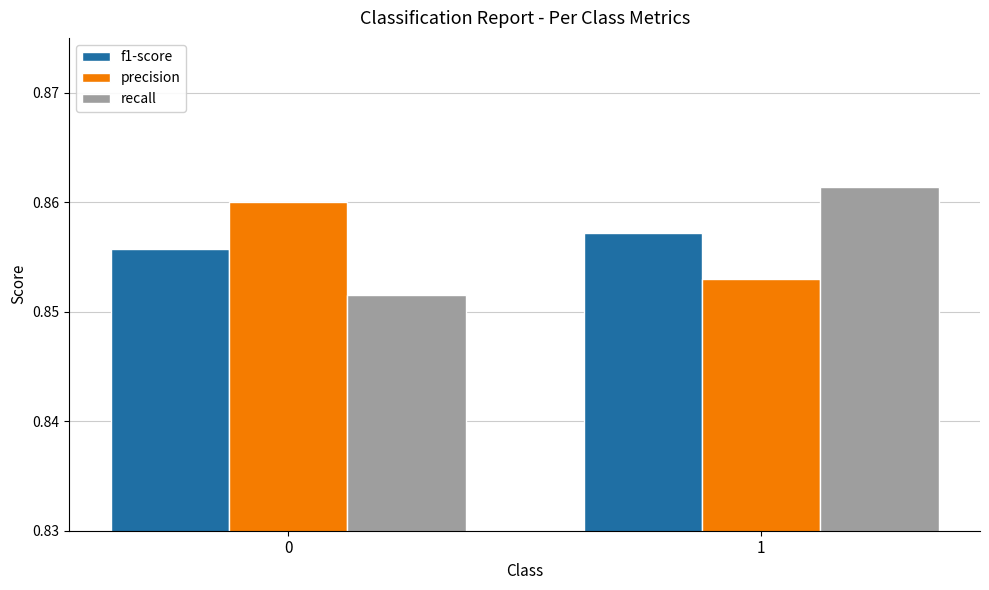

Which series has the widest spread of values?

recall